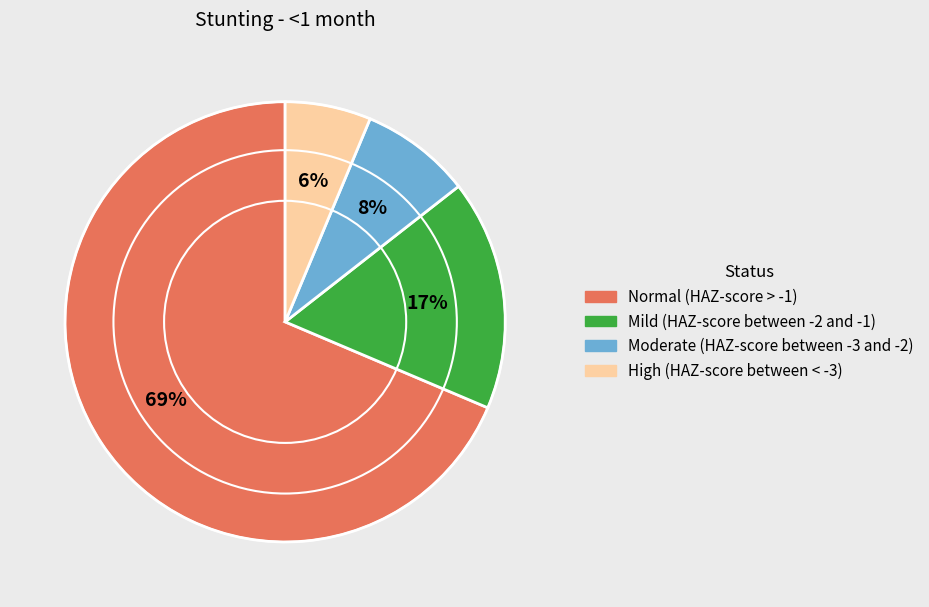

What percentage is the High (HAZ-score between < -3) slice, to the nearest percent?

6%